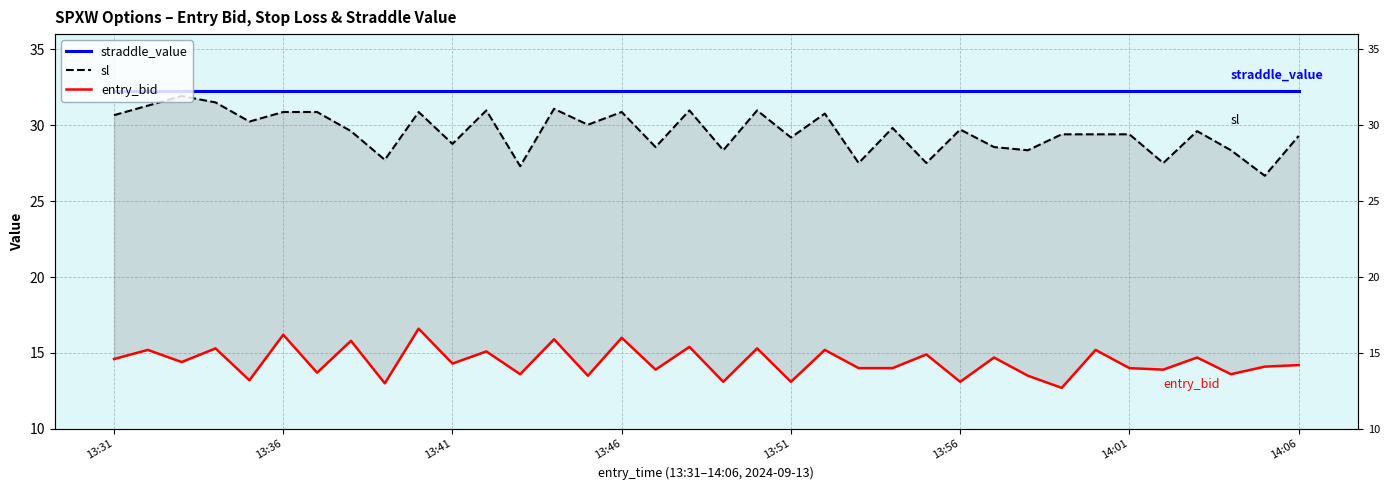

Which series has the largest total across all categories?

straddle_value